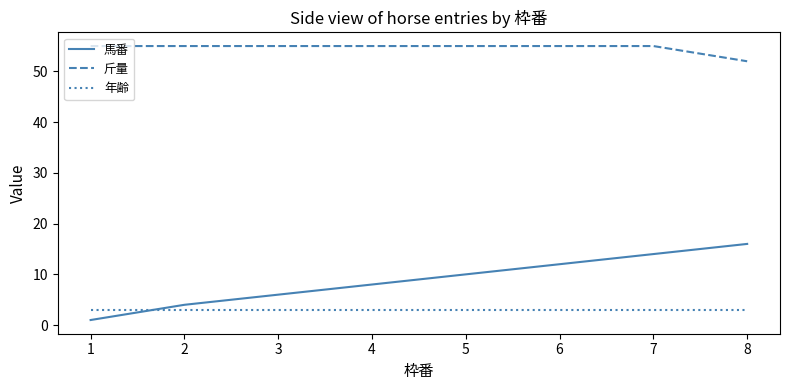

What is the difference between the maximum and minimum values in the 斤量 series?

3